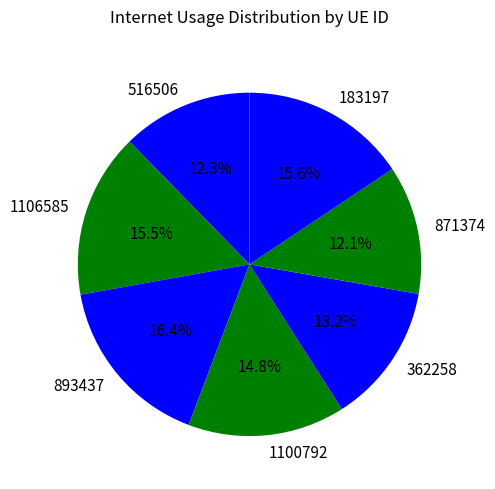

To the nearest percent, what is the combined percentage of 893437 and 1100792?

31%